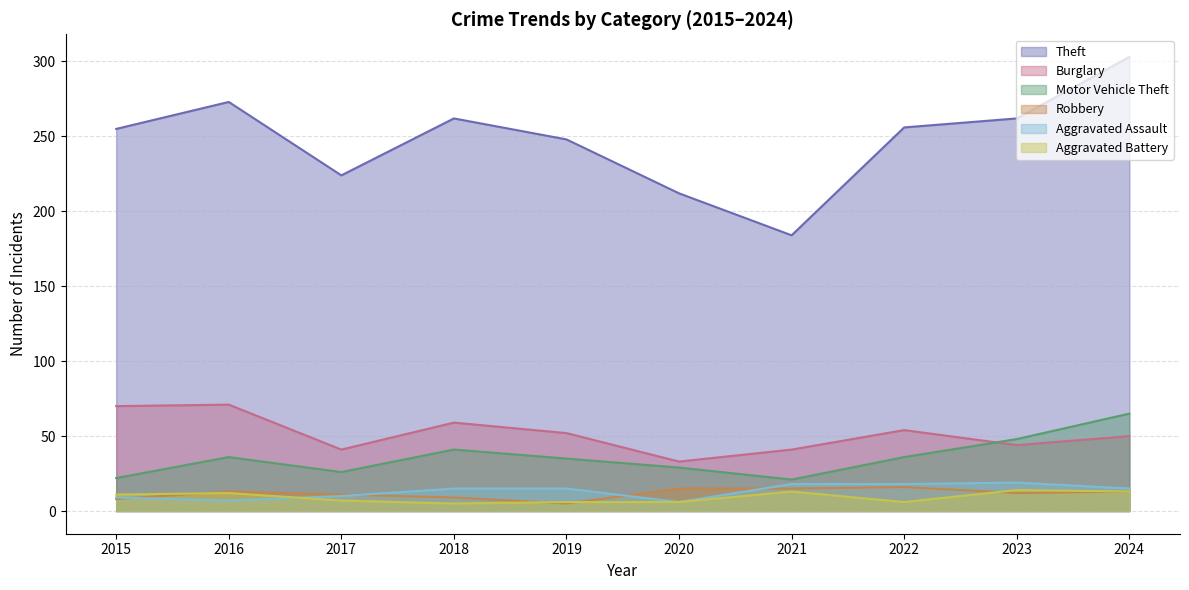

At which category does the chart reach its peak across all series?

2024